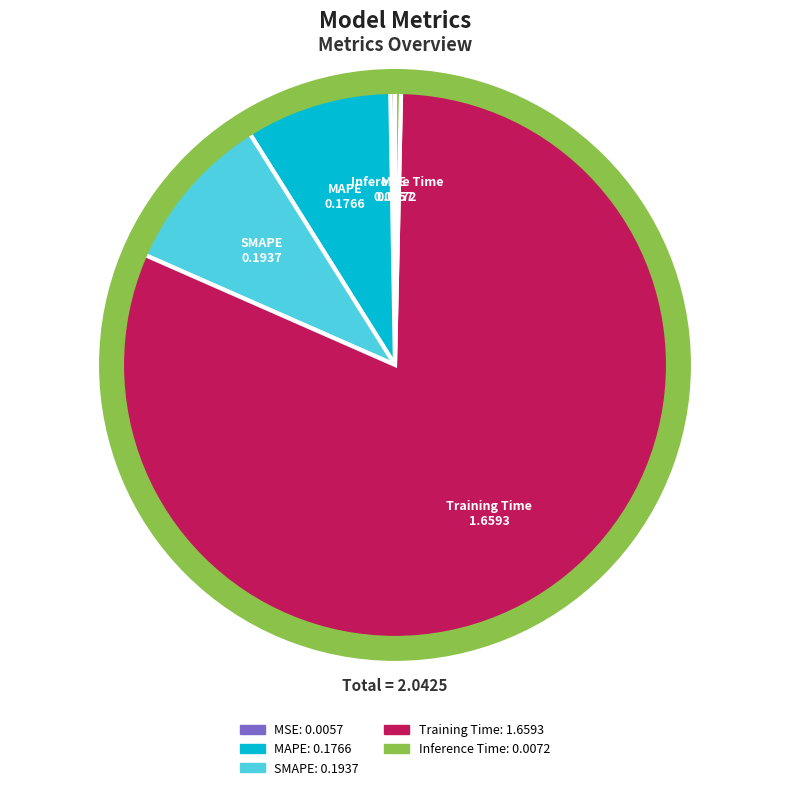

Is there any slice that represents more than half of the pie?

Yes